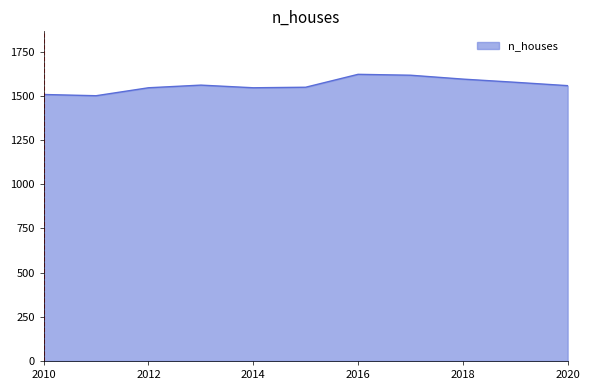

How many lines are shown in the chart?

1